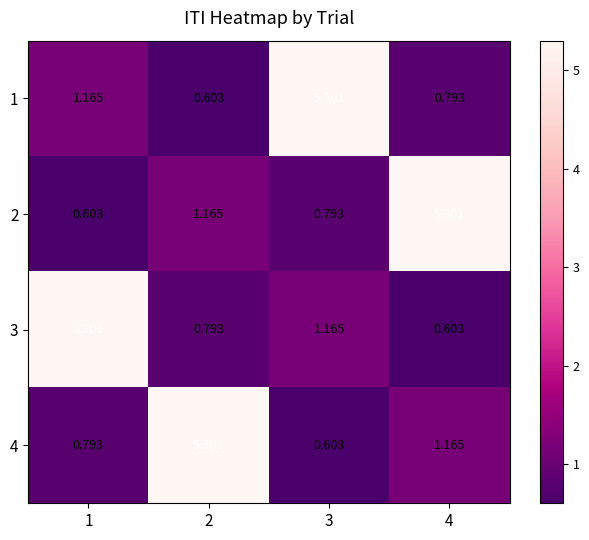

Is the value of 4 at 1 greater than the value of 3 at 3?

No